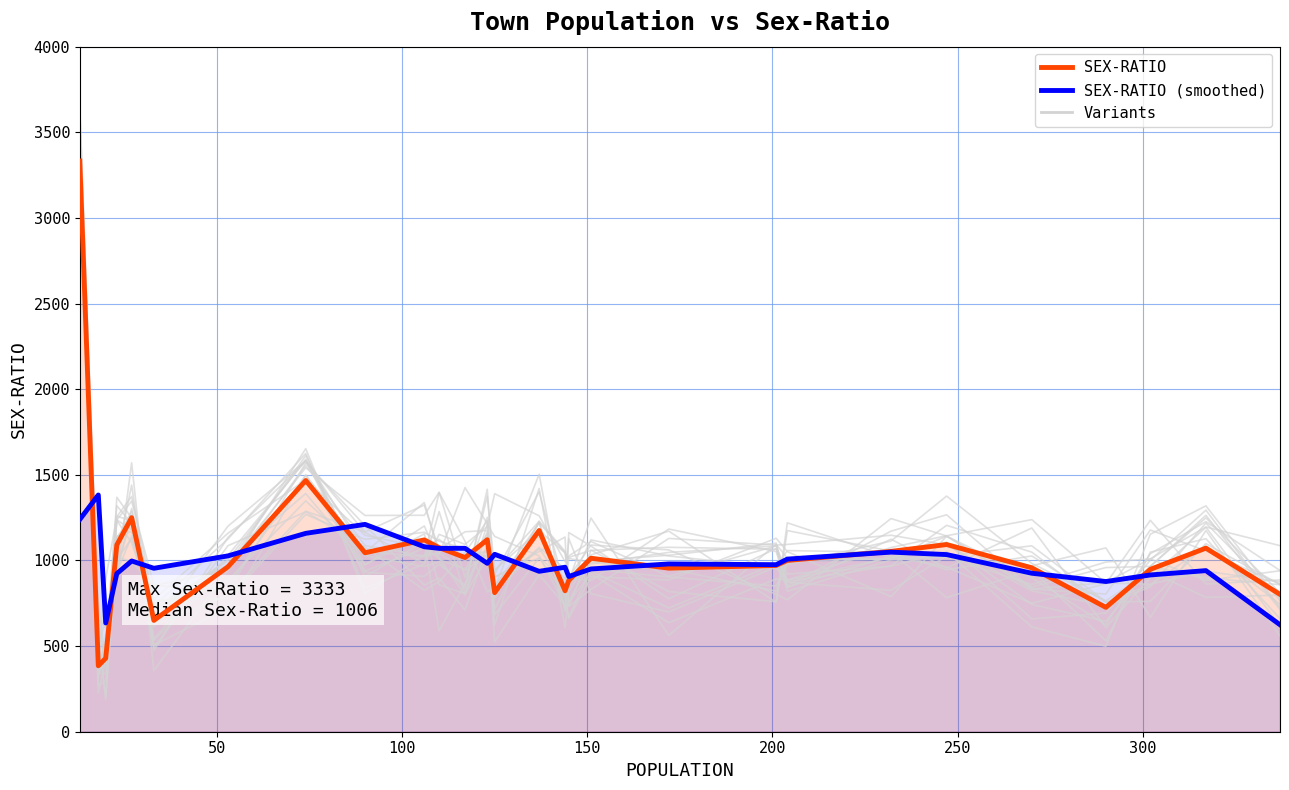

How many data points does each series have?

28